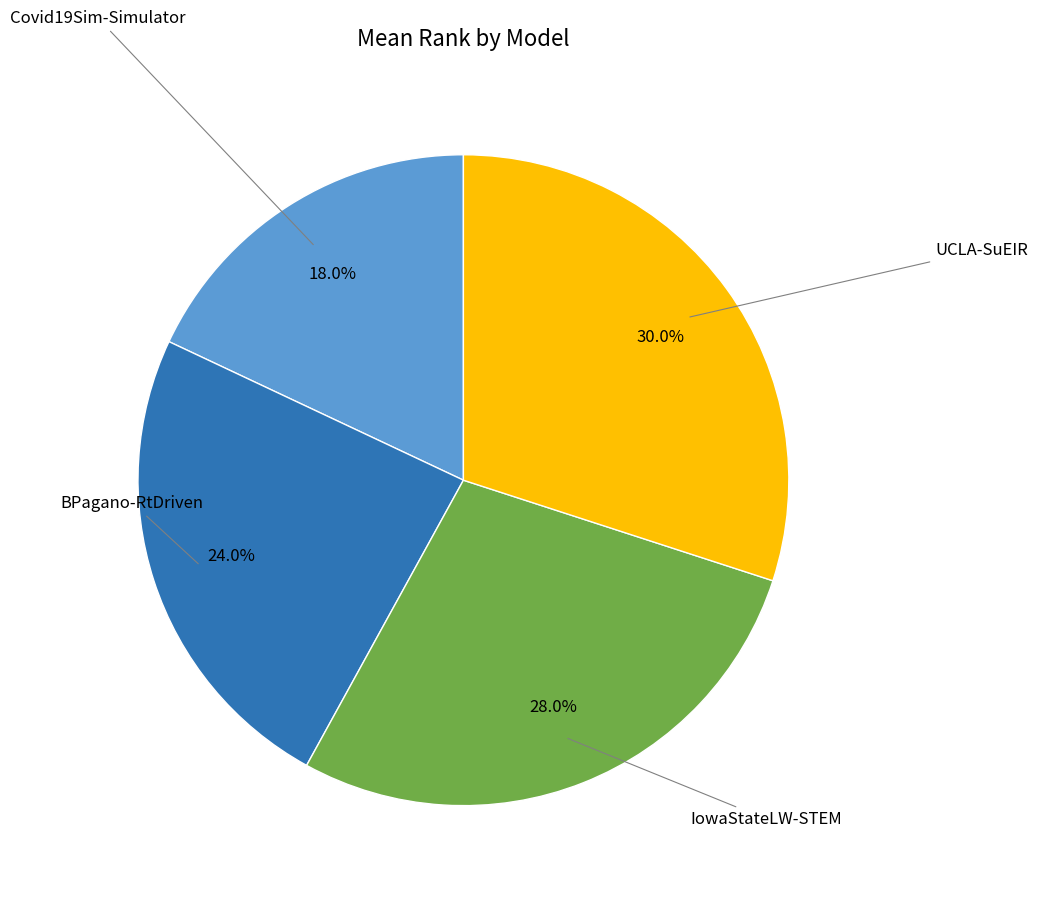

Does any single category account for the majority?

No